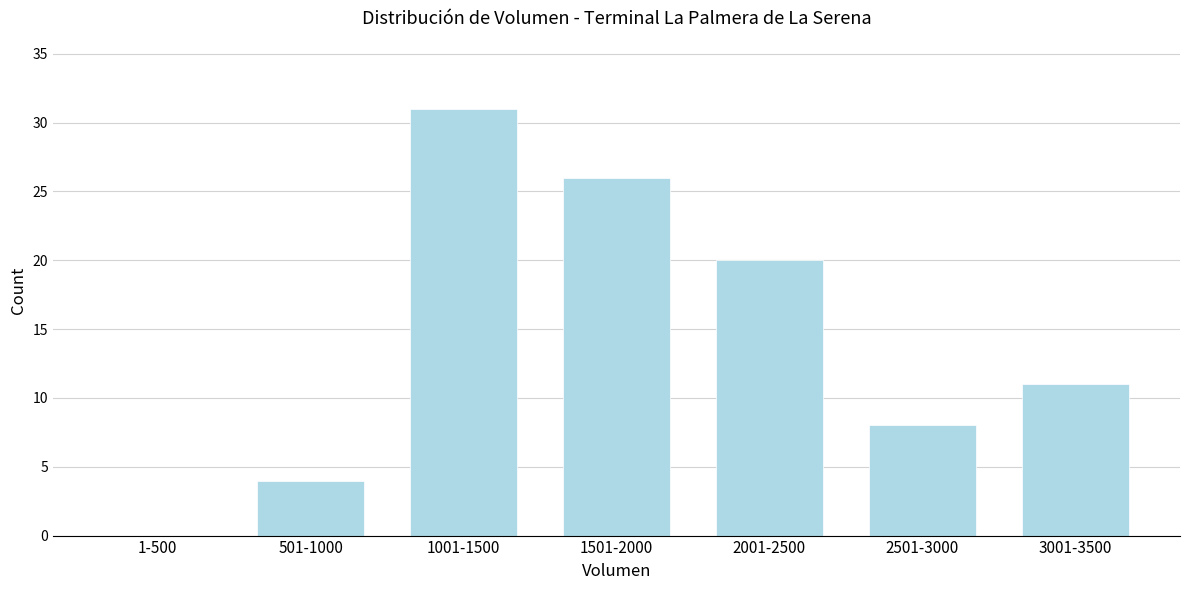

Reading left to right, list all the values displayed in this chart.

1-500=0	501-1000=4	1001-1500=31	1501-2000=26	2001-2500=20	2501-3000=8	3001-3500=11